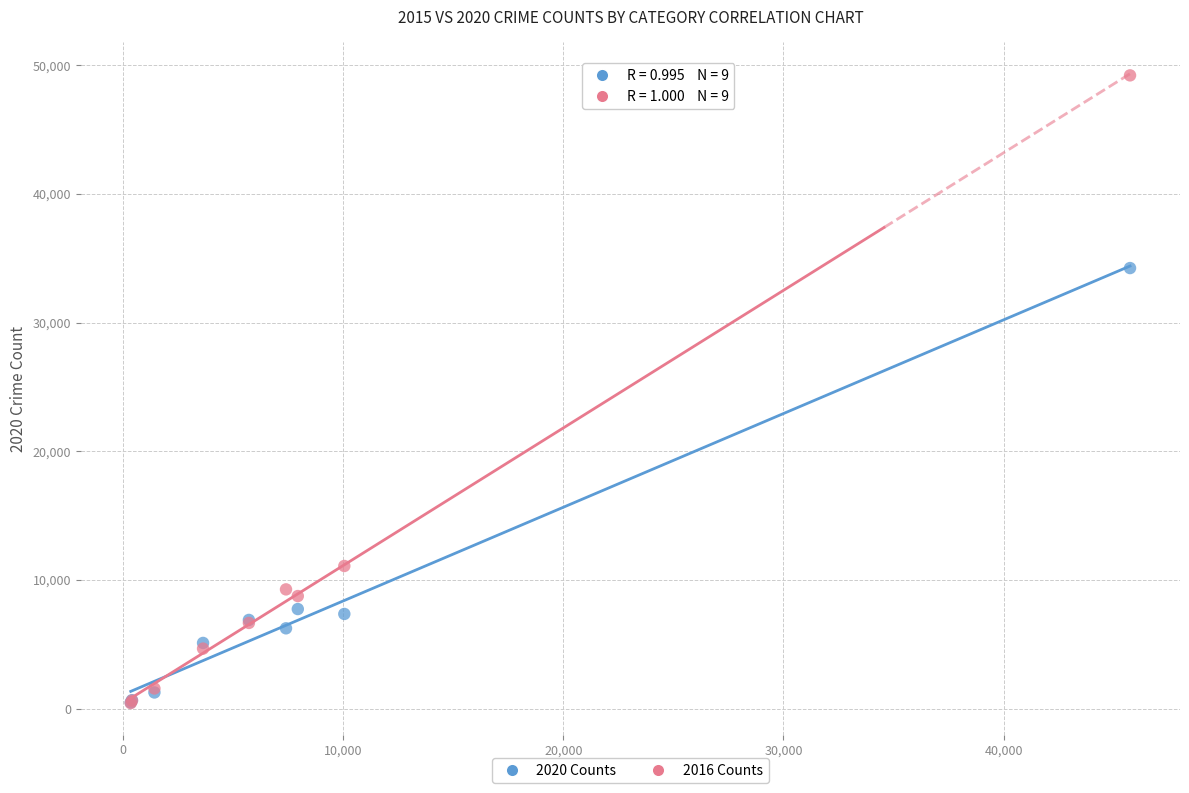

Across all series, what Y value is closest to 24814?

34231